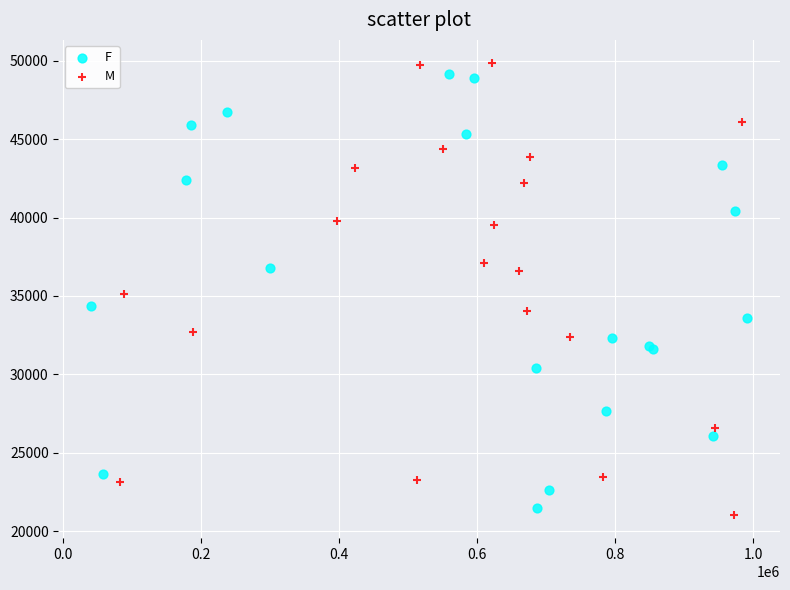

What are all the series names shown in the legend?

F, M